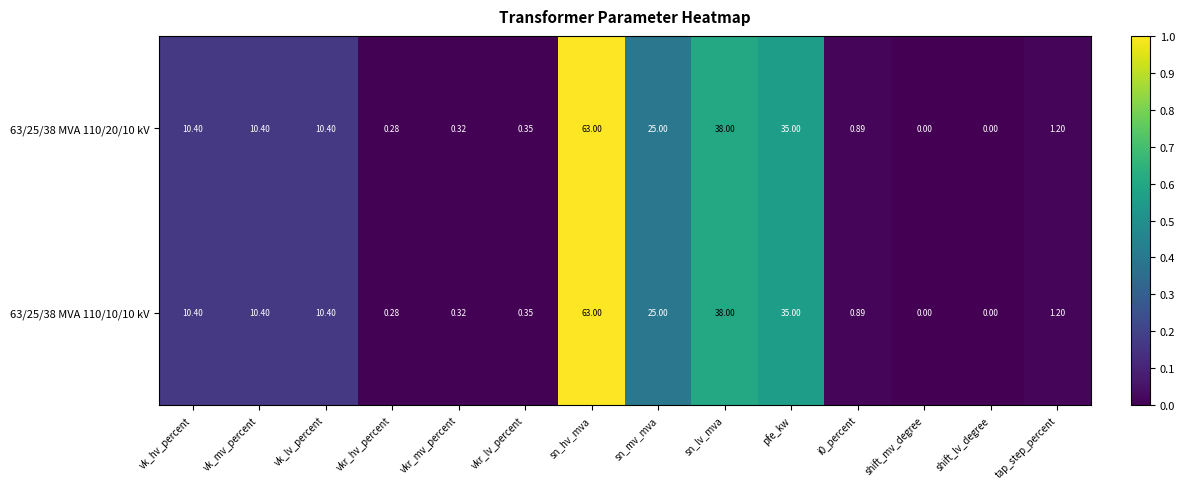

Is the value of 63/25/38 MVA 110/20/10 kV at vk_mv_percent greater than the value of 63/25/38 MVA 110/10/10 kV at sn_hv_mva?

No